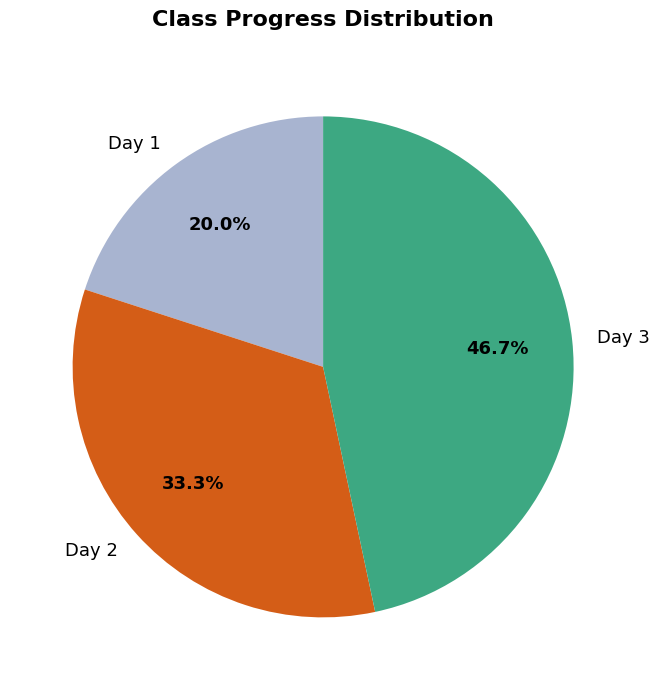

What is the ratio of the value at Day 2 to the value at Day 3?

0.7